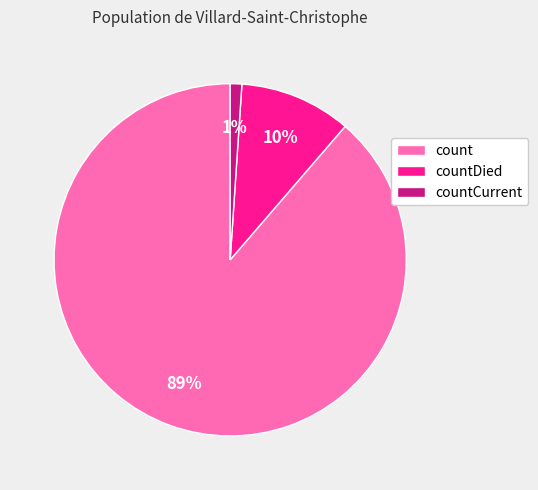

Rank the categories by value from lowest to highest.

countCurrent, countDied, count